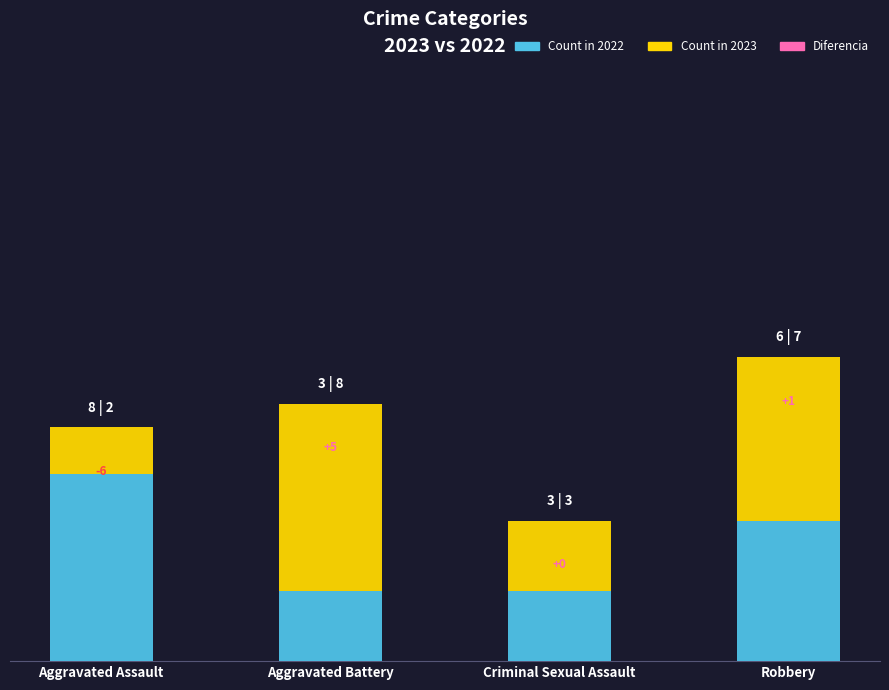

Between Aggravated Assault and Criminal Sexual Assault, which series saw the biggest shift?

Count in 2022